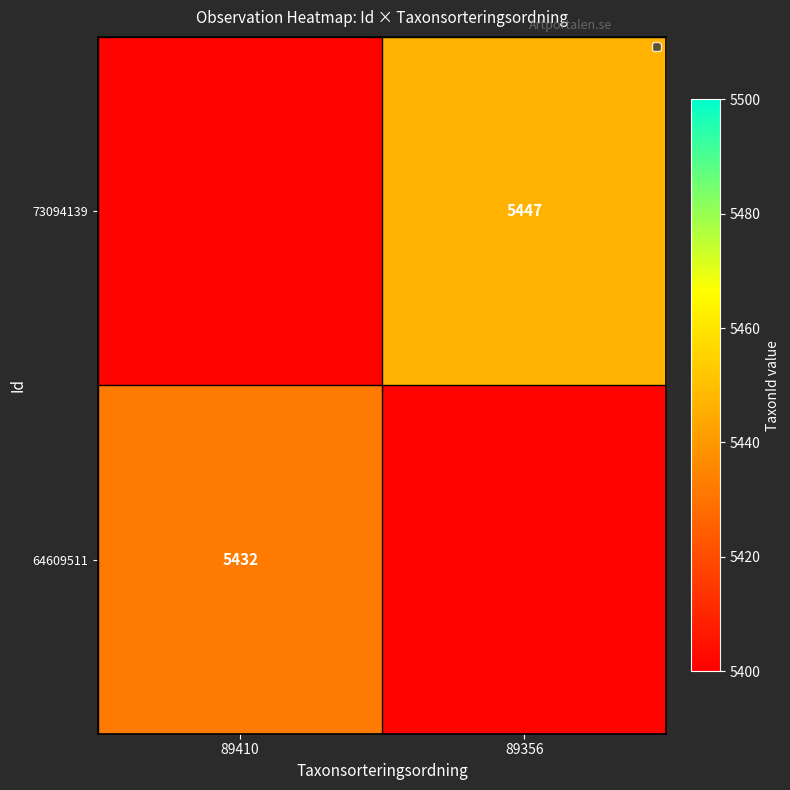

True or false: 73094139 has a value of 5447.0 at 89356.

True